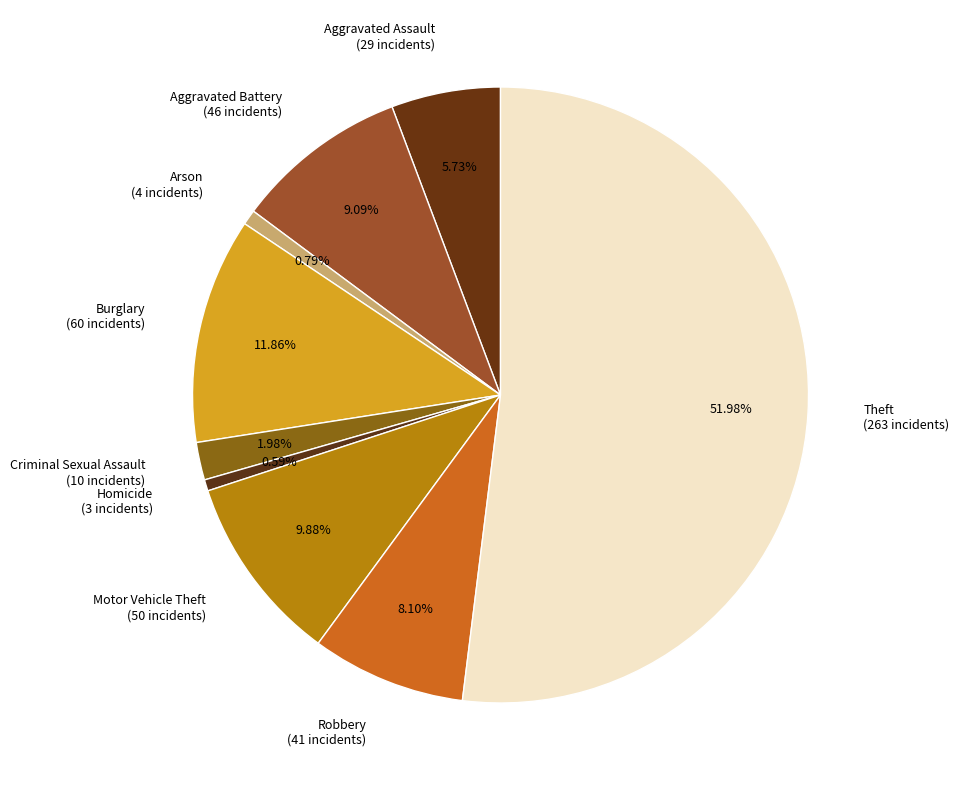

Which category accounts for the majority?

Theft